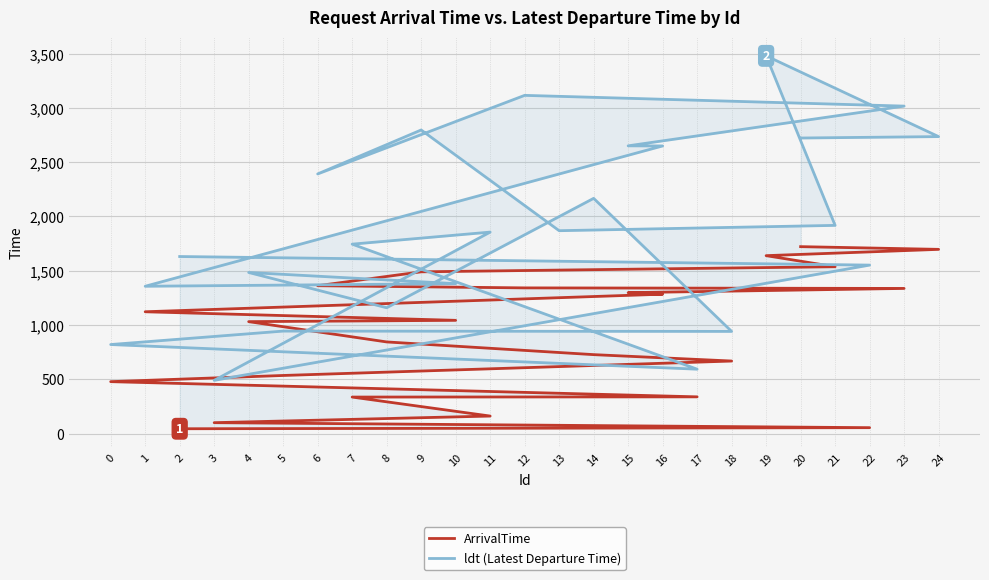

What is the average value of the ArrivalTime series?

948